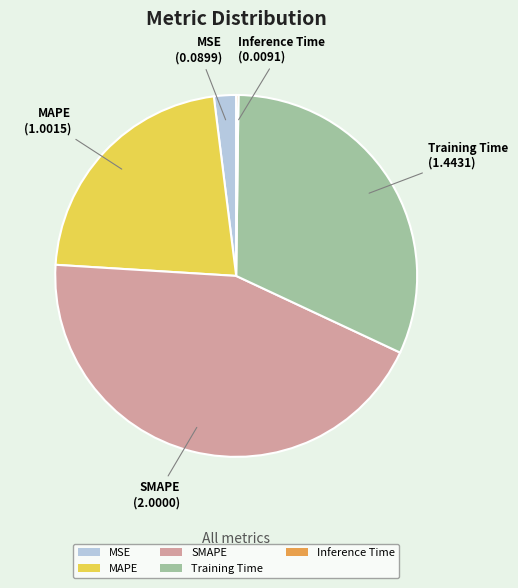

Is there a majority slice in this chart?

No